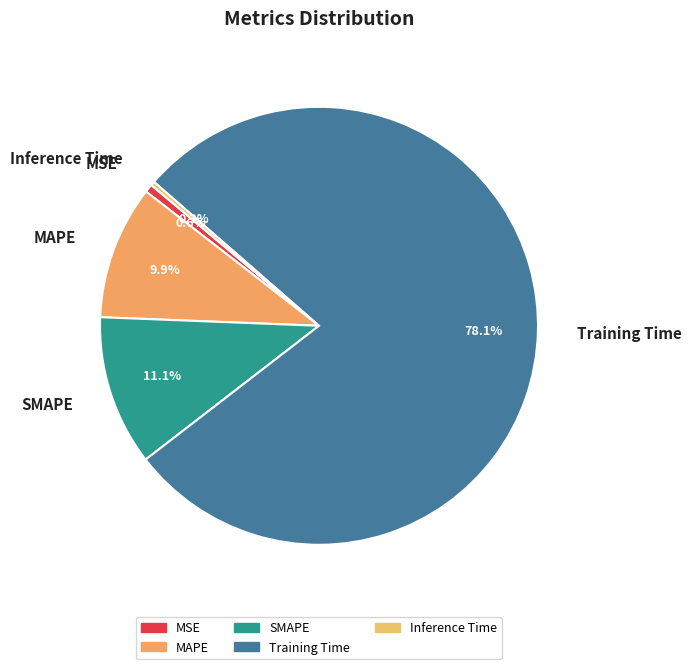

How many slices are in this pie chart?

5